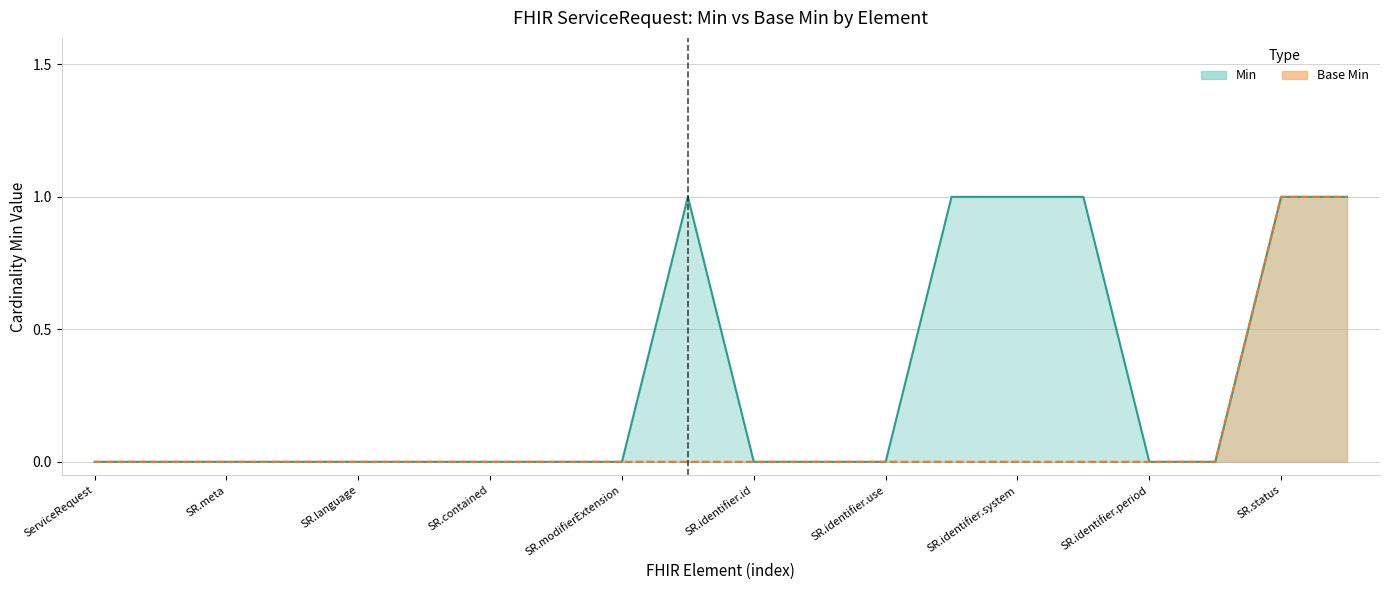

Reading right to left, transcribe all the data shown in this chart.

Min: 1	1	0	0	1	1	1	0	0	0	1	0	0	0	0	0	0	0	0	0
Base Min: 1	1	0	0	0	0	0	0	0	0	0	0	0	0	0	0	0	0	0	0